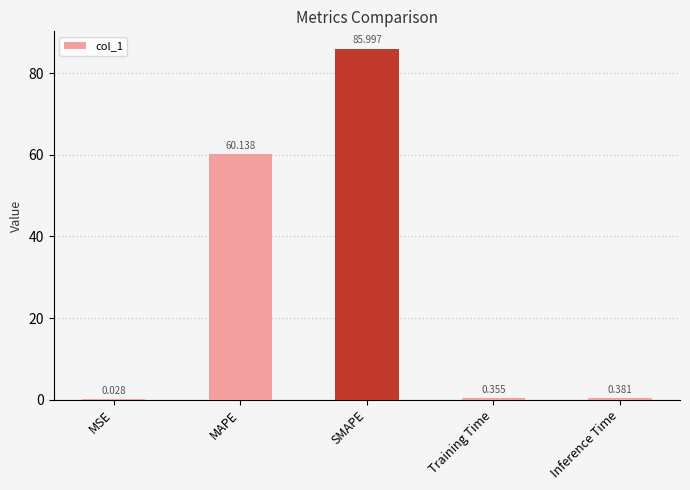

What is the maximum value shown in the chart?

86.0